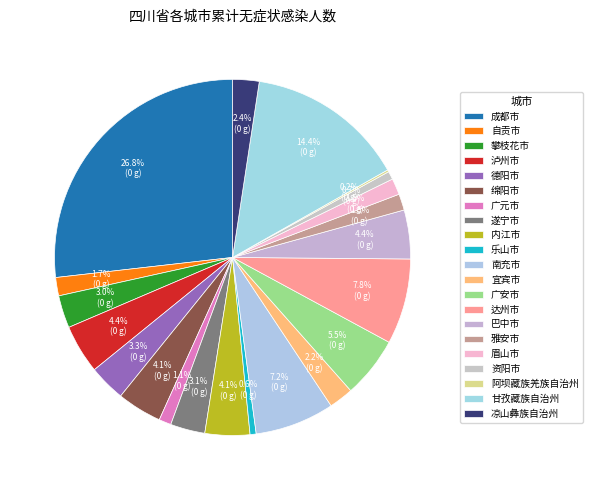

Combined, what portion of the pie is 眉山市 and 广安市?

7.0%